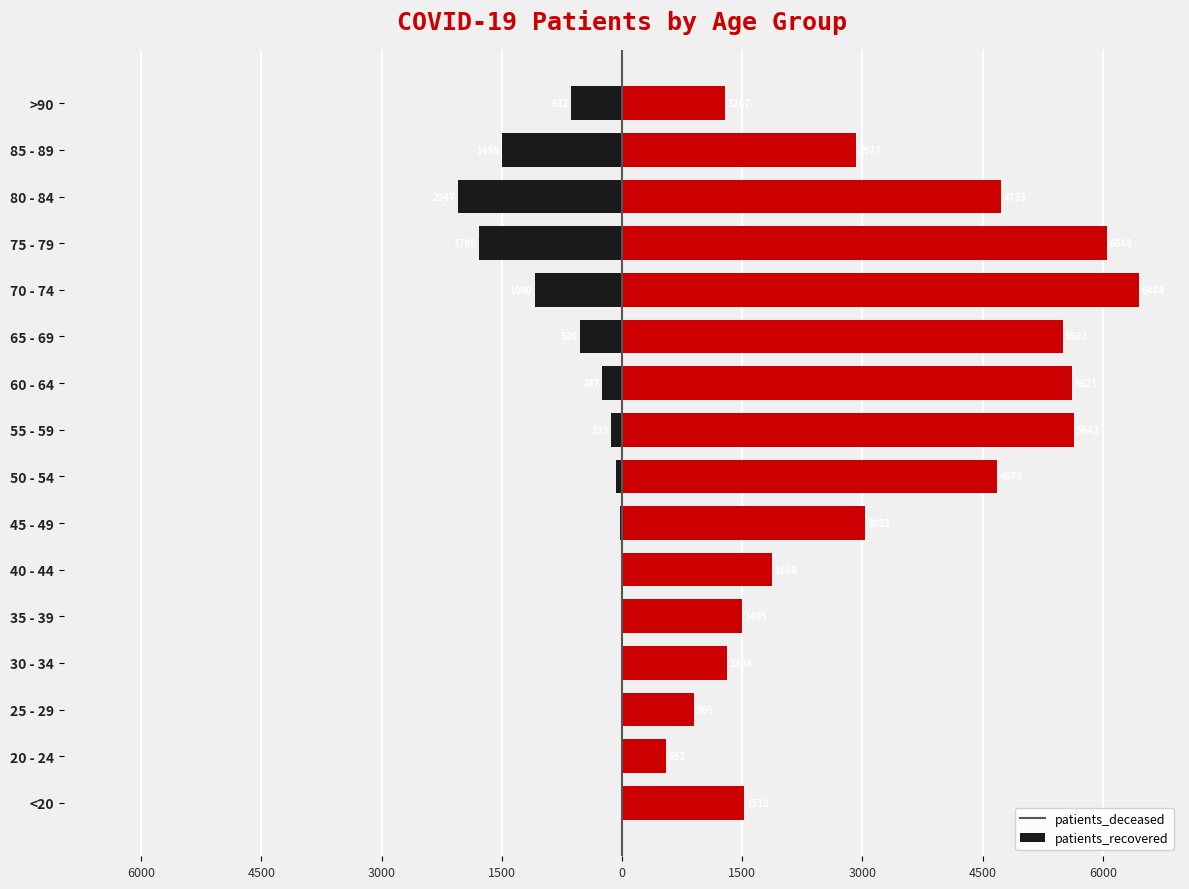

Which series changed the most between <20 and 30 - 34?

patients_recovered